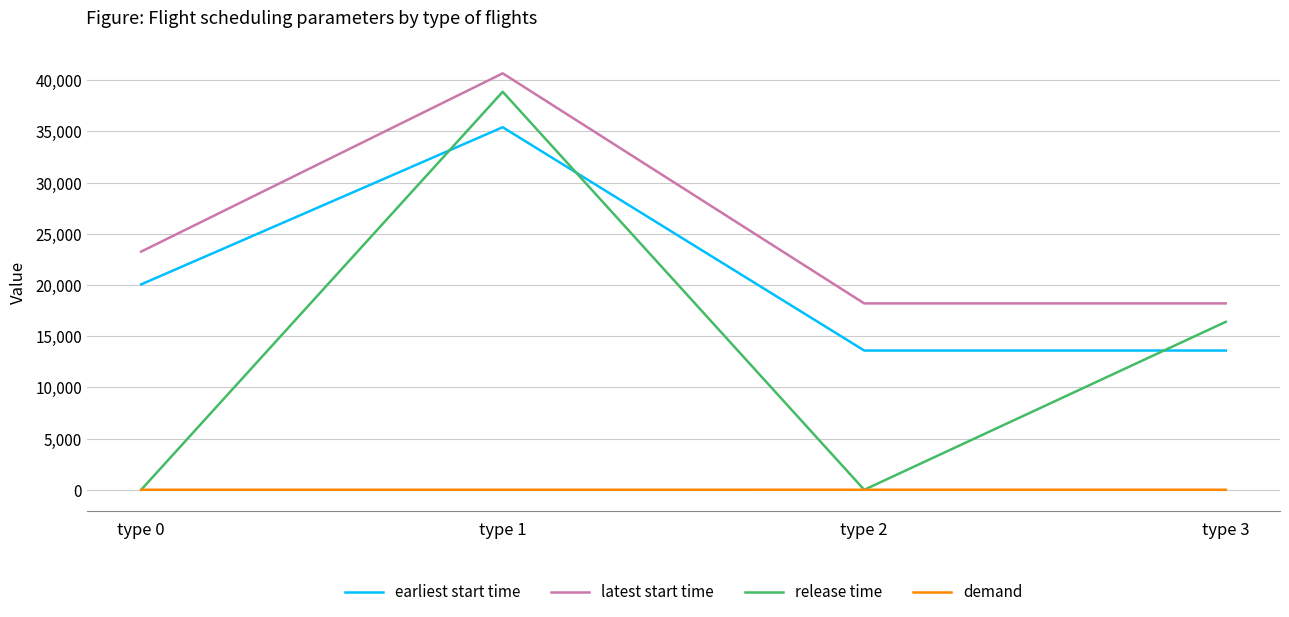

Is it true that release time equals 15092.8 at type 2?

False